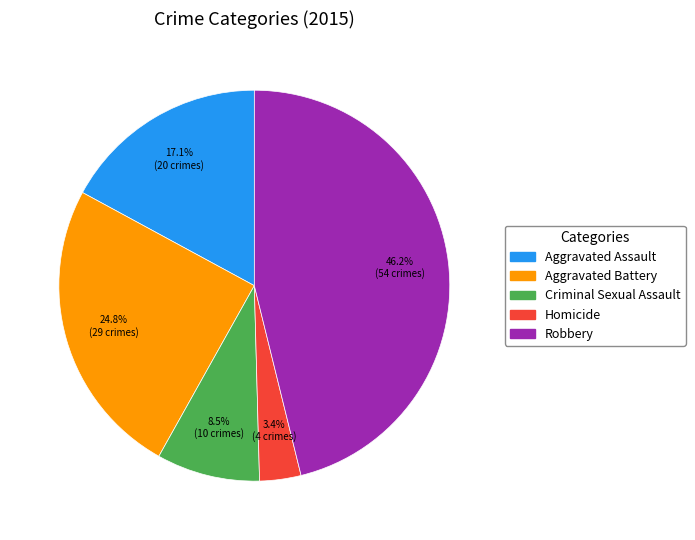

What is the largest slice in the pie chart?

Robbery